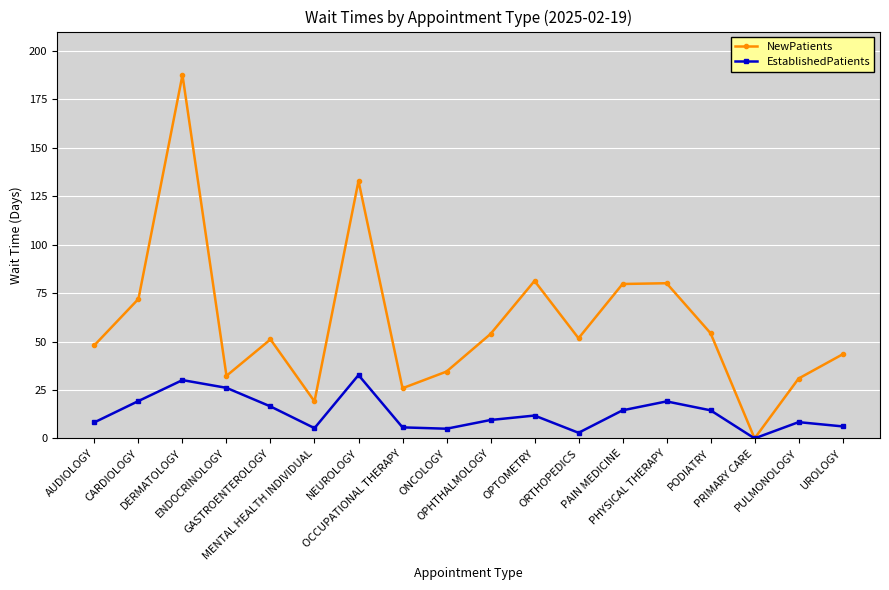

Rank the series at DERMATOLOGY from lowest to highest value.

EstablishedPatients, NewPatients